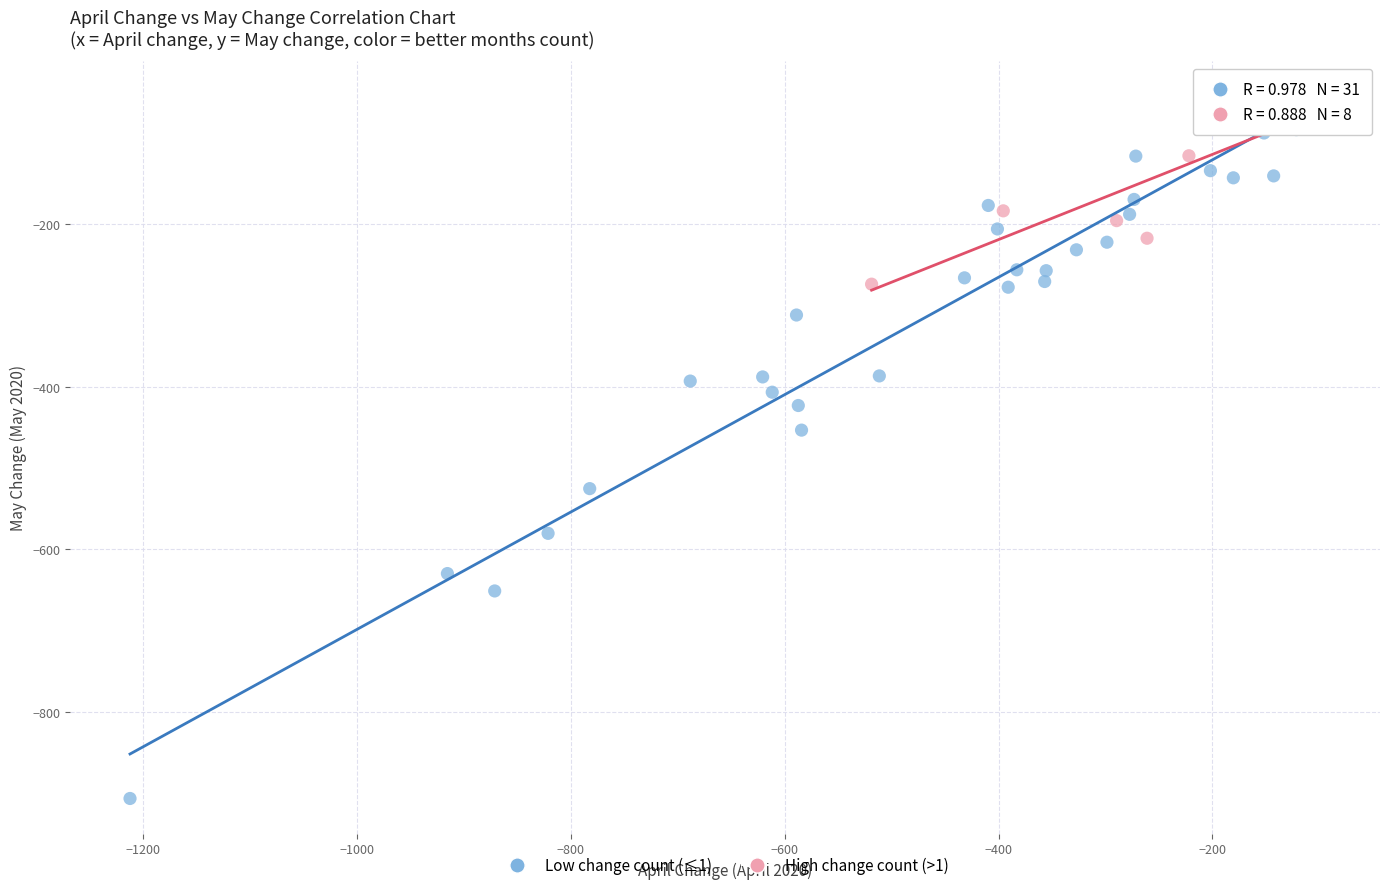

What are all the series names shown in the legend?

Low change count (≤1), High change count (>1)